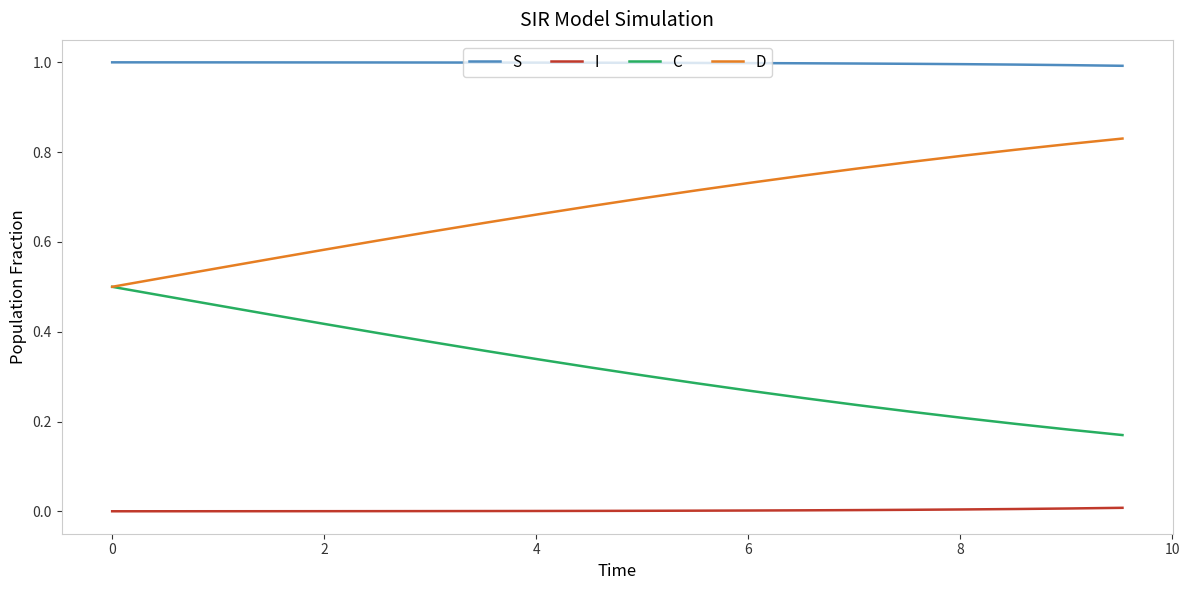

List the series in order of their overall mean, highest first.

S, D, C, I